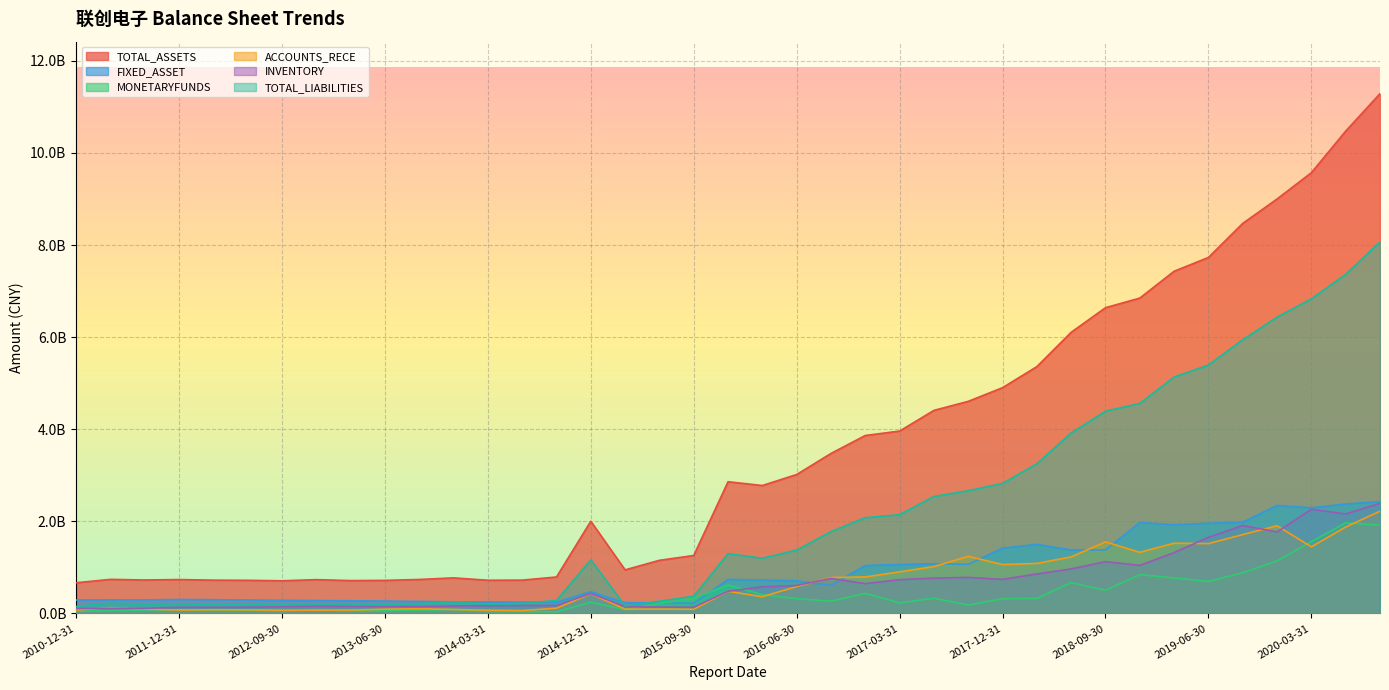

What is the value of the ACCOUNTS_RECE point at the 13th from the left?

72724960.8